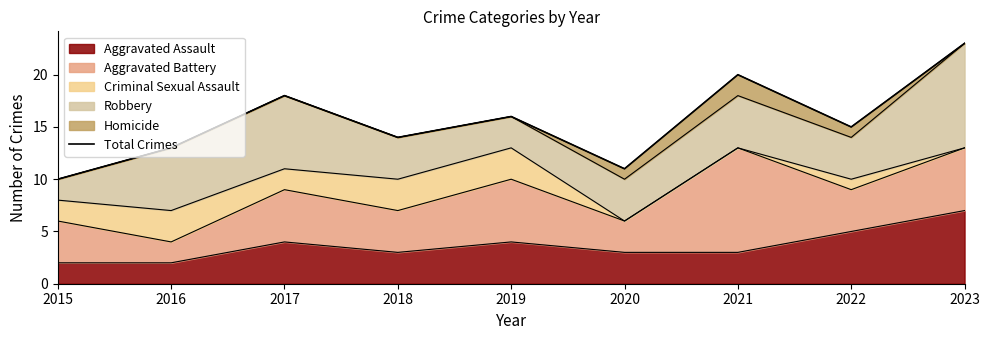

Reading left to right, list all the values displayed in this chart.

10	13	18	14	16	11	20	15	23